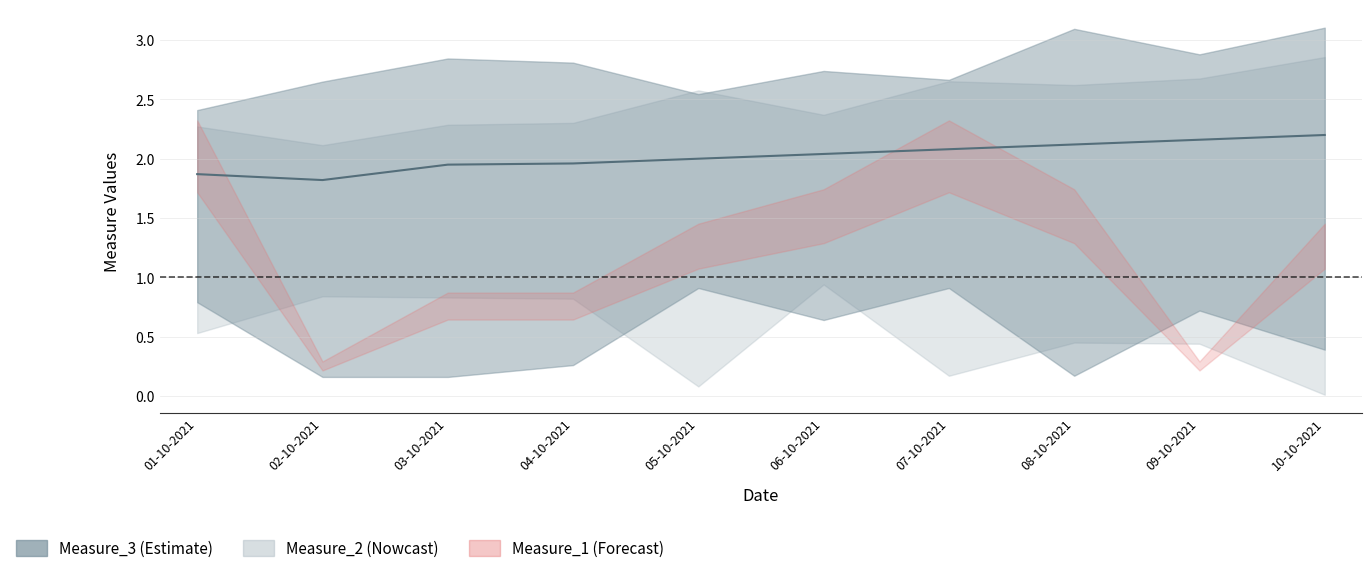

At which category does the data reach its first local valley?

02-10-2021